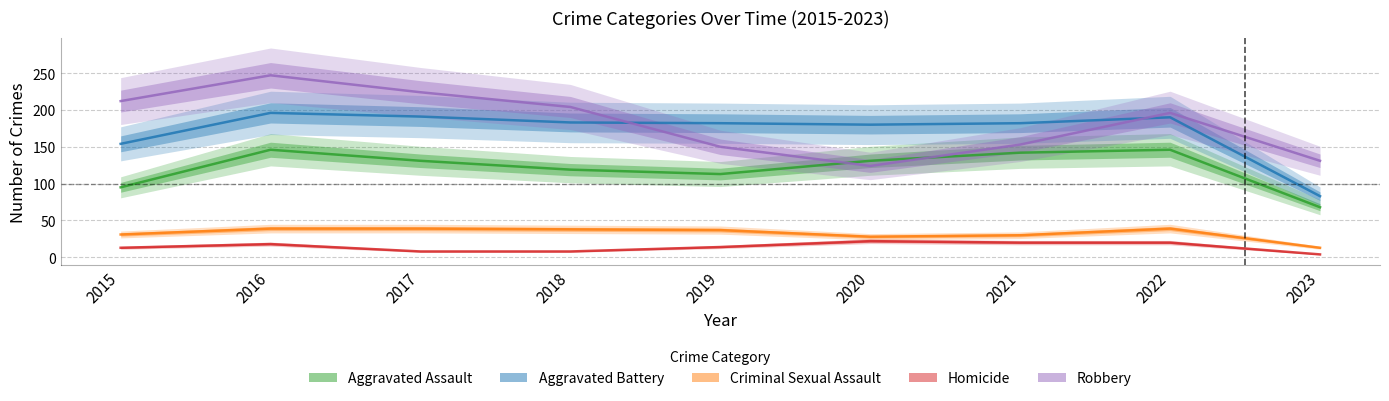

The Aggravated Battery series shows 191 at 2017. True or false?

True